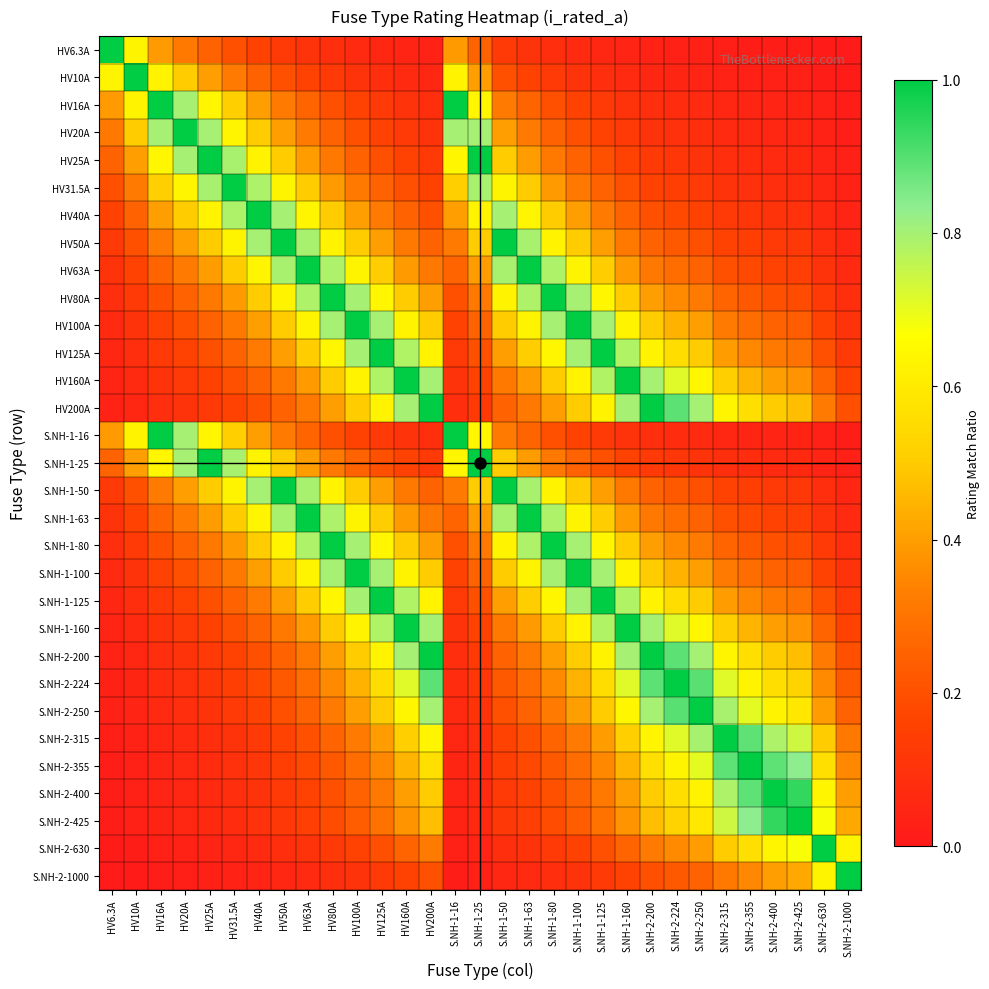

Reading right to left, transcribe all the data shown in this chart.

HV6.3A: S.NH-2-1000=0.0	S.NH-2-630=0.0	S.NH-2-425=0.0	S.NH-2-400=0.0	S.NH-2-355=0.0	S.NH-2-315=0.0	S.NH-2-250=0.0	S.NH-2-224=0.0	S.NH-2-200=0.0	S.NH-1-160=0.0	S.NH-1-125=0.1	S.NH-1-100=0.1	S.NH-1-80=0.1	S.NH-1-63=0.1	S.NH-1-50=0.1	S.NH-1-25=0.3	S.NH-1-16=0.4	HV200A=0.0	HV160A=0.0	HV125A=0.1	HV100A=0.1	HV80A=0.1	HV63A=0.1	HV50A=0.1	HV40A=0.2	HV31.5A=0.2	HV25A=0.3	HV20A=0.3	HV16A=0.4	HV10A=0.6	HV6.3A=1.0
HV10A: S.NH-2-1000=0.0	S.NH-2-630=0.0	S.NH-2-425=0.0	S.NH-2-400=0.0	S.NH-2-355=0.0	S.NH-2-315=0.0	S.NH-2-250=0.0	S.NH-2-224=0.0	S.NH-2-200=0.1	S.NH-1-160=0.1	S.NH-1-125=0.1	S.NH-1-100=0.1	S.NH-1-80=0.1	S.NH-1-63=0.2	S.NH-1-50=0.2	S.NH-1-25=0.4	S.NH-1-16=0.6	HV200A=0.1	HV160A=0.1	HV125A=0.1	HV100A=0.1	HV80A=0.1	HV63A=0.2	HV50A=0.2	HV40A=0.2	HV31.5A=0.3	HV25A=0.4	HV20A=0.5	HV16A=0.6	HV10A=1.0	HV6.3A=0.6
HV16A: S.NH-2-1000=0.0	S.NH-2-630=0.0	S.NH-2-425=0.0	S.NH-2-400=0.0	S.NH-2-355=0.0	S.NH-2-315=0.1	S.NH-2-250=0.1	S.NH-2-224=0.1	S.NH-2-200=0.1	S.NH-1-160=0.1	S.NH-1-125=0.1	S.NH-1-100=0.2	S.NH-1-80=0.2	S.NH-1-63=0.3	S.NH-1-50=0.3	S.NH-1-25=0.6	S.NH-1-16=1.0	HV200A=0.1	HV160A=0.1	HV125A=0.1	HV100A=0.2	HV80A=0.2	HV63A=0.3	HV50A=0.3	HV40A=0.4	HV31.5A=0.5	HV25A=0.6	HV20A=0.8	HV16A=1.0	HV10A=0.6	HV6.3A=0.4
HV20A: S.NH-2-1000=0.0	S.NH-2-630=0.0	S.NH-2-425=0.0	S.NH-2-400=0.1	S.NH-2-355=0.1	S.NH-2-315=0.1	S.NH-2-250=0.1	S.NH-2-224=0.1	S.NH-2-200=0.1	S.NH-1-160=0.1	S.NH-1-125=0.2	S.NH-1-100=0.2	S.NH-1-80=0.2	S.NH-1-63=0.3	S.NH-1-50=0.4	S.NH-1-25=0.8	S.NH-1-16=0.8	HV200A=0.1	HV160A=0.1	HV125A=0.2	HV100A=0.2	HV80A=0.2	HV63A=0.3	HV50A=0.4	HV40A=0.5	HV31.5A=0.6	HV25A=0.8	HV20A=1.0	HV16A=0.8	HV10A=0.5	HV6.3A=0.3
HV25A: S.NH-2-1000=0.0	S.NH-2-630=0.0	S.NH-2-425=0.1	S.NH-2-400=0.1	S.NH-2-355=0.1	S.NH-2-315=0.1	S.NH-2-250=0.1	S.NH-2-224=0.1	S.NH-2-200=0.1	S.NH-1-160=0.2	S.NH-1-125=0.2	S.NH-1-100=0.2	S.NH-1-80=0.3	S.NH-1-63=0.4	S.NH-1-50=0.5	S.NH-1-25=1.0	S.NH-1-16=0.6	HV200A=0.1	HV160A=0.2	HV125A=0.2	HV100A=0.2	HV80A=0.3	HV63A=0.4	HV50A=0.5	HV40A=0.6	HV31.5A=0.8	HV25A=1.0	HV20A=0.8	HV16A=0.6	HV10A=0.4	HV6.3A=0.3
HV31.5A: S.NH-2-1000=0.0	S.NH-2-630=0.1	S.NH-2-425=0.1	S.NH-2-400=0.1	S.NH-2-355=0.1	S.NH-2-315=0.1	S.NH-2-250=0.1	S.NH-2-224=0.1	S.NH-2-200=0.2	S.NH-1-160=0.2	S.NH-1-125=0.3	S.NH-1-100=0.3	S.NH-1-80=0.4	S.NH-1-63=0.5	S.NH-1-50=0.6	S.NH-1-25=0.8	S.NH-1-16=0.5	HV200A=0.2	HV160A=0.2	HV125A=0.3	HV100A=0.3	HV80A=0.4	HV63A=0.5	HV50A=0.6	HV40A=0.8	HV31.5A=1.0	HV25A=0.8	HV20A=0.6	HV16A=0.5	HV10A=0.3	HV6.3A=0.2
HV40A: S.NH-2-1000=0.0	S.NH-2-630=0.1	S.NH-2-425=0.1	S.NH-2-400=0.1	S.NH-2-355=0.1	S.NH-2-315=0.1	S.NH-2-250=0.2	S.NH-2-224=0.2	S.NH-2-200=0.2	S.NH-1-160=0.2	S.NH-1-125=0.3	S.NH-1-100=0.4	S.NH-1-80=0.5	S.NH-1-63=0.6	S.NH-1-50=0.8	S.NH-1-25=0.6	S.NH-1-16=0.4	HV200A=0.2	HV160A=0.2	HV125A=0.3	HV100A=0.4	HV80A=0.5	HV63A=0.6	HV50A=0.8	HV40A=1.0	HV31.5A=0.8	HV25A=0.6	HV20A=0.5	HV16A=0.4	HV10A=0.2	HV6.3A=0.2
HV50A: S.NH-2-1000=0.1	S.NH-2-630=0.1	S.NH-2-425=0.1	S.NH-2-400=0.1	S.NH-2-355=0.1	S.NH-2-315=0.2	S.NH-2-250=0.2	S.NH-2-224=0.2	S.NH-2-200=0.2	S.NH-1-160=0.3	S.NH-1-125=0.4	S.NH-1-100=0.5	S.NH-1-80=0.6	S.NH-1-63=0.8	S.NH-1-50=1.0	S.NH-1-25=0.5	S.NH-1-16=0.3	HV200A=0.2	HV160A=0.3	HV125A=0.4	HV100A=0.5	HV80A=0.6	HV63A=0.8	HV50A=1.0	HV40A=0.8	HV31.5A=0.6	HV25A=0.5	HV20A=0.4	HV16A=0.3	HV10A=0.2	HV6.3A=0.1
HV63A: S.NH-2-1000=0.1	S.NH-2-630=0.1	S.NH-2-425=0.1	S.NH-2-400=0.2	S.NH-2-355=0.2	S.NH-2-315=0.2	S.NH-2-250=0.3	S.NH-2-224=0.3	S.NH-2-200=0.3	S.NH-1-160=0.4	S.NH-1-125=0.5	S.NH-1-100=0.6	S.NH-1-80=0.8	S.NH-1-63=1.0	S.NH-1-50=0.8	S.NH-1-25=0.4	S.NH-1-16=0.3	HV200A=0.3	HV160A=0.4	HV125A=0.5	HV100A=0.6	HV80A=0.8	HV63A=1.0	HV50A=0.8	HV40A=0.6	HV31.5A=0.5	HV25A=0.4	HV20A=0.3	HV16A=0.3	HV10A=0.2	HV6.3A=0.1
HV80A: S.NH-2-1000=0.1	S.NH-2-630=0.1	S.NH-2-425=0.2	S.NH-2-400=0.2	S.NH-2-355=0.2	S.NH-2-315=0.3	S.NH-2-250=0.3	S.NH-2-224=0.4	S.NH-2-200=0.4	S.NH-1-160=0.5	S.NH-1-125=0.6	S.NH-1-100=0.8	S.NH-1-80=1.0	S.NH-1-63=0.8	S.NH-1-50=0.6	S.NH-1-25=0.3	S.NH-1-16=0.2	HV200A=0.4	HV160A=0.5	HV125A=0.6	HV100A=0.8	HV80A=1.0	HV63A=0.8	HV50A=0.6	HV40A=0.5	HV31.5A=0.4	HV25A=0.3	HV20A=0.2	HV16A=0.2	HV10A=0.1	HV6.3A=0.1
HV100A: S.NH-2-1000=0.1	S.NH-2-630=0.2	S.NH-2-425=0.2	S.NH-2-400=0.2	S.NH-2-355=0.3	S.NH-2-315=0.3	S.NH-2-250=0.4	S.NH-2-224=0.4	S.NH-2-200=0.5	S.NH-1-160=0.6	S.NH-1-125=0.8	S.NH-1-100=1.0	S.NH-1-80=0.8	S.NH-1-63=0.6	S.NH-1-50=0.5	S.NH-1-25=0.2	S.NH-1-16=0.2	HV200A=0.5	HV160A=0.6	HV125A=0.8	HV100A=1.0	HV80A=0.8	HV63A=0.6	HV50A=0.5	HV40A=0.4	HV31.5A=0.3	HV25A=0.2	HV20A=0.2	HV16A=0.2	HV10A=0.1	HV6.3A=0.1
HV125A: S.NH-2-1000=0.1	S.NH-2-630=0.2	S.NH-2-425=0.3	S.NH-2-400=0.3	S.NH-2-355=0.4	S.NH-2-315=0.4	S.NH-2-250=0.5	S.NH-2-224=0.6	S.NH-2-200=0.6	S.NH-1-160=0.8	S.NH-1-125=1.0	S.NH-1-100=0.8	S.NH-1-80=0.6	S.NH-1-63=0.5	S.NH-1-50=0.4	S.NH-1-25=0.2	S.NH-1-16=0.1	HV200A=0.6	HV160A=0.8	HV125A=1.0	HV100A=0.8	HV80A=0.6	HV63A=0.5	HV50A=0.4	HV40A=0.3	HV31.5A=0.3	HV25A=0.2	HV20A=0.2	HV16A=0.1	HV10A=0.1	HV6.3A=0.1
HV160A: S.NH-2-1000=0.2	S.NH-2-630=0.3	S.NH-2-425=0.4	S.NH-2-400=0.4	S.NH-2-355=0.5	S.NH-2-315=0.5	S.NH-2-250=0.6	S.NH-2-224=0.7	S.NH-2-200=0.8	S.NH-1-160=1.0	S.NH-1-125=0.8	S.NH-1-100=0.6	S.NH-1-80=0.5	S.NH-1-63=0.4	S.NH-1-50=0.3	S.NH-1-25=0.2	S.NH-1-16=0.1	HV200A=0.8	HV160A=1.0	HV125A=0.8	HV100A=0.6	HV80A=0.5	HV63A=0.4	HV50A=0.3	HV40A=0.2	HV31.5A=0.2	HV25A=0.2	HV20A=0.1	HV16A=0.1	HV10A=0.1	HV6.3A=0.0
HV200A: S.NH-2-1000=0.2	S.NH-2-630=0.3	S.NH-2-425=0.5	S.NH-2-400=0.5	S.NH-2-355=0.6	S.NH-2-315=0.6	S.NH-2-250=0.8	S.NH-2-224=0.9	S.NH-2-200=1.0	S.NH-1-160=0.8	S.NH-1-125=0.6	S.NH-1-100=0.5	S.NH-1-80=0.4	S.NH-1-63=0.3	S.NH-1-50=0.2	S.NH-1-25=0.1	S.NH-1-16=0.1	HV200A=1.0	HV160A=0.8	HV125A=0.6	HV100A=0.5	HV80A=0.4	HV63A=0.3	HV50A=0.2	HV40A=0.2	HV31.5A=0.2	HV25A=0.1	HV20A=0.1	HV16A=0.1	HV10A=0.1	HV6.3A=0.0
S.NH-1-16: S.NH-2-1000=0.0	S.NH-2-630=0.0	S.NH-2-425=0.0	S.NH-2-400=0.0	S.NH-2-355=0.0	S.NH-2-315=0.1	S.NH-2-250=0.1	S.NH-2-224=0.1	S.NH-2-200=0.1	S.NH-1-160=0.1	S.NH-1-125=0.1	S.NH-1-100=0.2	S.NH-1-80=0.2	S.NH-1-63=0.3	S.NH-1-50=0.3	S.NH-1-25=0.6	S.NH-1-16=1.0	HV200A=0.1	HV160A=0.1	HV125A=0.1	HV100A=0.2	HV80A=0.2	HV63A=0.3	HV50A=0.3	HV40A=0.4	HV31.5A=0.5	HV25A=0.6	HV20A=0.8	HV16A=1.0	HV10A=0.6	HV6.3A=0.4
S.NH-1-25: S.NH-2-1000=0.0	S.NH-2-630=0.0	S.NH-2-425=0.1	S.NH-2-400=0.1	S.NH-2-355=0.1	S.NH-2-315=0.1	S.NH-2-250=0.1	S.NH-2-224=0.1	S.NH-2-200=0.1	S.NH-1-160=0.2	S.NH-1-125=0.2	S.NH-1-100=0.2	S.NH-1-80=0.3	S.NH-1-63=0.4	S.NH-1-50=0.5	S.NH-1-25=1.0	S.NH-1-16=0.6	HV200A=0.1	HV160A=0.2	HV125A=0.2	HV100A=0.2	HV80A=0.3	HV63A=0.4	HV50A=0.5	HV40A=0.6	HV31.5A=0.8	HV25A=1.0	HV20A=0.8	HV16A=0.6	HV10A=0.4	HV6.3A=0.3
S.NH-1-50: S.NH-2-1000=0.1	S.NH-2-630=0.1	S.NH-2-425=0.1	S.NH-2-400=0.1	S.NH-2-355=0.1	S.NH-2-315=0.2	S.NH-2-250=0.2	S.NH-2-224=0.2	S.NH-2-200=0.2	S.NH-1-160=0.3	S.NH-1-125=0.4	S.NH-1-100=0.5	S.NH-1-80=0.6	S.NH-1-63=0.8	S.NH-1-50=1.0	S.NH-1-25=0.5	S.NH-1-16=0.3	HV200A=0.2	HV160A=0.3	HV125A=0.4	HV100A=0.5	HV80A=0.6	HV63A=0.8	HV50A=1.0	HV40A=0.8	HV31.5A=0.6	HV25A=0.5	HV20A=0.4	HV16A=0.3	HV10A=0.2	HV6.3A=0.1
S.NH-1-63: S.NH-2-1000=0.1	S.NH-2-630=0.1	S.NH-2-425=0.1	S.NH-2-400=0.2	S.NH-2-355=0.2	S.NH-2-315=0.2	S.NH-2-250=0.3	S.NH-2-224=0.3	S.NH-2-200=0.3	S.NH-1-160=0.4	S.NH-1-125=0.5	S.NH-1-100=0.6	S.NH-1-80=0.8	S.NH-1-63=1.0	S.NH-1-50=0.8	S.NH-1-25=0.4	S.NH-1-16=0.3	HV200A=0.3	HV160A=0.4	HV125A=0.5	HV100A=0.6	HV80A=0.8	HV63A=1.0	HV50A=0.8	HV40A=0.6	HV31.5A=0.5	HV25A=0.4	HV20A=0.3	HV16A=0.3	HV10A=0.2	HV6.3A=0.1
S.NH-1-80: S.NH-2-1000=0.1	S.NH-2-630=0.1	S.NH-2-425=0.2	S.NH-2-400=0.2	S.NH-2-355=0.2	S.NH-2-315=0.3	S.NH-2-250=0.3	S.NH-2-224=0.4	S.NH-2-200=0.4	S.NH-1-160=0.5	S.NH-1-125=0.6	S.NH-1-100=0.8	S.NH-1-80=1.0	S.NH-1-63=0.8	S.NH-1-50=0.6	S.NH-1-25=0.3	S.NH-1-16=0.2	HV200A=0.4	HV160A=0.5	HV125A=0.6	HV100A=0.8	HV80A=1.0	HV63A=0.8	HV50A=0.6	HV40A=0.5	HV31.5A=0.4	HV25A=0.3	HV20A=0.2	HV16A=0.2	HV10A=0.1	HV6.3A=0.1
S.NH-1-100: S.NH-2-1000=0.1	S.NH-2-630=0.2	S.NH-2-425=0.2	S.NH-2-400=0.2	S.NH-2-355=0.3	S.NH-2-315=0.3	S.NH-2-250=0.4	S.NH-2-224=0.4	S.NH-2-200=0.5	S.NH-1-160=0.6	S.NH-1-125=0.8	S.NH-1-100=1.0	S.NH-1-80=0.8	S.NH-1-63=0.6	S.NH-1-50=0.5	S.NH-1-25=0.2	S.NH-1-16=0.2	HV200A=0.5	HV160A=0.6	HV125A=0.8	HV100A=1.0	HV80A=0.8	HV63A=0.6	HV50A=0.5	HV40A=0.4	HV31.5A=0.3	HV25A=0.2	HV20A=0.2	HV16A=0.2	HV10A=0.1	HV6.3A=0.1
S.NH-1-125: S.NH-2-1000=0.1	S.NH-2-630=0.2	S.NH-2-425=0.3	S.NH-2-400=0.3	S.NH-2-355=0.4	S.NH-2-315=0.4	S.NH-2-250=0.5	S.NH-2-224=0.6	S.NH-2-200=0.6	S.NH-1-160=0.8	S.NH-1-125=1.0	S.NH-1-100=0.8	S.NH-1-80=0.6	S.NH-1-63=0.5	S.NH-1-50=0.4	S.NH-1-25=0.2	S.NH-1-16=0.1	HV200A=0.6	HV160A=0.8	HV125A=1.0	HV100A=0.8	HV80A=0.6	HV63A=0.5	HV50A=0.4	HV40A=0.3	HV31.5A=0.3	HV25A=0.2	HV20A=0.2	HV16A=0.1	HV10A=0.1	HV6.3A=0.1
S.NH-1-160: S.NH-2-1000=0.2	S.NH-2-630=0.3	S.NH-2-425=0.4	S.NH-2-400=0.4	S.NH-2-355=0.5	S.NH-2-315=0.5	S.NH-2-250=0.6	S.NH-2-224=0.7	S.NH-2-200=0.8	S.NH-1-160=1.0	S.NH-1-125=0.8	S.NH-1-100=0.6	S.NH-1-80=0.5	S.NH-1-63=0.4	S.NH-1-50=0.3	S.NH-1-25=0.2	S.NH-1-16=0.1	HV200A=0.8	HV160A=1.0	HV125A=0.8	HV100A=0.6	HV80A=0.5	HV63A=0.4	HV50A=0.3	HV40A=0.2	HV31.5A=0.2	HV25A=0.2	HV20A=0.1	HV16A=0.1	HV10A=0.1	HV6.3A=0.0
S.NH-2-200: S.NH-2-1000=0.2	S.NH-2-630=0.3	S.NH-2-425=0.5	S.NH-2-400=0.5	S.NH-2-355=0.6	S.NH-2-315=0.6	S.NH-2-250=0.8	S.NH-2-224=0.9	S.NH-2-200=1.0	S.NH-1-160=0.8	S.NH-1-125=0.6	S.NH-1-100=0.5	S.NH-1-80=0.4	S.NH-1-63=0.3	S.NH-1-50=0.2	S.NH-1-25=0.1	S.NH-1-16=0.1	HV200A=1.0	HV160A=0.8	HV125A=0.6	HV100A=0.5	HV80A=0.4	HV63A=0.3	HV50A=0.2	HV40A=0.2	HV31.5A=0.2	HV25A=0.1	HV20A=0.1	HV16A=0.1	HV10A=0.1	HV6.3A=0.0
S.NH-2-224: S.NH-2-1000=0.2	S.NH-2-630=0.4	S.NH-2-425=0.5	S.NH-2-400=0.6	S.NH-2-355=0.6	S.NH-2-315=0.7	S.NH-2-250=0.9	S.NH-2-224=1.0	S.NH-2-200=0.9	S.NH-1-160=0.7	S.NH-1-125=0.6	S.NH-1-100=0.4	S.NH-1-80=0.4	S.NH-1-63=0.3	S.NH-1-50=0.2	S.NH-1-25=0.1	S.NH-1-16=0.1	HV200A=0.9	HV160A=0.7	HV125A=0.6	HV100A=0.4	HV80A=0.4	HV63A=0.3	HV50A=0.2	HV40A=0.2	HV31.5A=0.1	HV25A=0.1	HV20A=0.1	HV16A=0.1	HV10A=0.0	HV6.3A=0.0
S.NH-2-250: S.NH-2-1000=0.2	S.NH-2-630=0.4	S.NH-2-425=0.6	S.NH-2-400=0.6	S.NH-2-355=0.7	S.NH-2-315=0.8	S.NH-2-250=1.0	S.NH-2-224=0.9	S.NH-2-200=0.8	S.NH-1-160=0.6	S.NH-1-125=0.5	S.NH-1-100=0.4	S.NH-1-80=0.3	S.NH-1-63=0.3	S.NH-1-50=0.2	S.NH-1-25=0.1	S.NH-1-16=0.1	HV200A=0.8	HV160A=0.6	HV125A=0.5	HV100A=0.4	HV80A=0.3	HV63A=0.3	HV50A=0.2	HV40A=0.2	HV31.5A=0.1	HV25A=0.1	HV20A=0.1	HV16A=0.1	HV10A=0.0	HV6.3A=0.0
S.NH-2-315: S.NH-2-1000=0.3	S.NH-2-630=0.5	S.NH-2-425=0.7	S.NH-2-400=0.8	S.NH-2-355=0.9	S.NH-2-315=1.0	S.NH-2-250=0.8	S.NH-2-224=0.7	S.NH-2-200=0.6	S.NH-1-160=0.5	S.NH-1-125=0.4	S.NH-1-100=0.3	S.NH-1-80=0.3	S.NH-1-63=0.2	S.NH-1-50=0.2	S.NH-1-25=0.1	S.NH-1-16=0.1	HV200A=0.6	HV160A=0.5	HV125A=0.4	HV100A=0.3	HV80A=0.3	HV63A=0.2	HV50A=0.2	HV40A=0.1	HV31.5A=0.1	HV25A=0.1	HV20A=0.1	HV16A=0.1	HV10A=0.0	HV6.3A=0.0
S.NH-2-355: S.NH-2-1000=0.4	S.NH-2-630=0.6	S.NH-2-425=0.8	S.NH-2-400=0.9	S.NH-2-355=1.0	S.NH-2-315=0.9	S.NH-2-250=0.7	S.NH-2-224=0.6	S.NH-2-200=0.6	S.NH-1-160=0.5	S.NH-1-125=0.4	S.NH-1-100=0.3	S.NH-1-80=0.2	S.NH-1-63=0.2	S.NH-1-50=0.1	S.NH-1-25=0.1	S.NH-1-16=0.0	HV200A=0.6	HV160A=0.5	HV125A=0.4	HV100A=0.3	HV80A=0.2	HV63A=0.2	HV50A=0.1	HV40A=0.1	HV31.5A=0.1	HV25A=0.1	HV20A=0.1	HV16A=0.0	HV10A=0.0	HV6.3A=0.0
S.NH-2-400: S.NH-2-1000=0.4	S.NH-2-630=0.6	S.NH-2-425=0.9	S.NH-2-400=1.0	S.NH-2-355=0.9	S.NH-2-315=0.8	S.NH-2-250=0.6	S.NH-2-224=0.6	S.NH-2-200=0.5	S.NH-1-160=0.4	S.NH-1-125=0.3	S.NH-1-100=0.2	S.NH-1-80=0.2	S.NH-1-63=0.2	S.NH-1-50=0.1	S.NH-1-25=0.1	S.NH-1-16=0.0	HV200A=0.5	HV160A=0.4	HV125A=0.3	HV100A=0.2	HV80A=0.2	HV63A=0.2	HV50A=0.1	HV40A=0.1	HV31.5A=0.1	HV25A=0.1	HV20A=0.1	HV16A=0.0	HV10A=0.0	HV6.3A=0.0
S.NH-2-425: S.NH-2-1000=0.4	S.NH-2-630=0.7	S.NH-2-425=1.0	S.NH-2-400=0.9	S.NH-2-355=0.8	S.NH-2-315=0.7	S.NH-2-250=0.6	S.NH-2-224=0.5	S.NH-2-200=0.5	S.NH-1-160=0.4	S.NH-1-125=0.3	S.NH-1-100=0.2	S.NH-1-80=0.2	S.NH-1-63=0.1	S.NH-1-50=0.1	S.NH-1-25=0.1	S.NH-1-16=0.0	HV200A=0.5	HV160A=0.4	HV125A=0.3	HV100A=0.2	HV80A=0.2	HV63A=0.1	HV50A=0.1	HV40A=0.1	HV31.5A=0.1	HV25A=0.1	HV20A=0.0	HV16A=0.0	HV10A=0.0	HV6.3A=0.0
S.NH-2-630: S.NH-2-1000=0.6	S.NH-2-630=1.0	S.NH-2-425=0.7	S.NH-2-400=0.6	S.NH-2-355=0.6	S.NH-2-315=0.5	S.NH-2-250=0.4	S.NH-2-224=0.4	S.NH-2-200=0.3	S.NH-1-160=0.3	S.NH-1-125=0.2	S.NH-1-100=0.2	S.NH-1-80=0.1	S.NH-1-63=0.1	S.NH-1-50=0.1	S.NH-1-25=0.0	S.NH-1-16=0.0	HV200A=0.3	HV160A=0.3	HV125A=0.2	HV100A=0.2	HV80A=0.1	HV63A=0.1	HV50A=0.1	HV40A=0.1	HV31.5A=0.1	HV25A=0.0	HV20A=0.0	HV16A=0.0	HV10A=0.0	HV6.3A=0.0
S.NH-2-1000: S.NH-2-1000=1.0	S.NH-2-630=0.6	S.NH-2-425=0.4	S.NH-2-400=0.4	S.NH-2-355=0.4	S.NH-2-315=0.3	S.NH-2-250=0.2	S.NH-2-224=0.2	S.NH-2-200=0.2	S.NH-1-160=0.2	S.NH-1-125=0.1	S.NH-1-100=0.1	S.NH-1-80=0.1	S.NH-1-63=0.1	S.NH-1-50=0.1	S.NH-1-25=0.0	S.NH-1-16=0.0	HV200A=0.2	HV160A=0.2	HV125A=0.1	HV100A=0.1	HV80A=0.1	HV63A=0.1	HV50A=0.1	HV40A=0.0	HV31.5A=0.0	HV25A=0.0	HV20A=0.0	HV16A=0.0	HV10A=0.0	HV6.3A=0.0